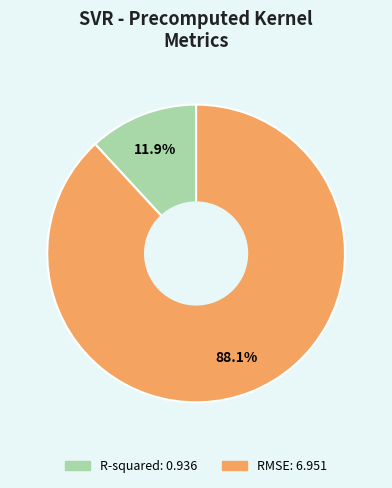

To the nearest percent, what portion does R-squared represent?

12%